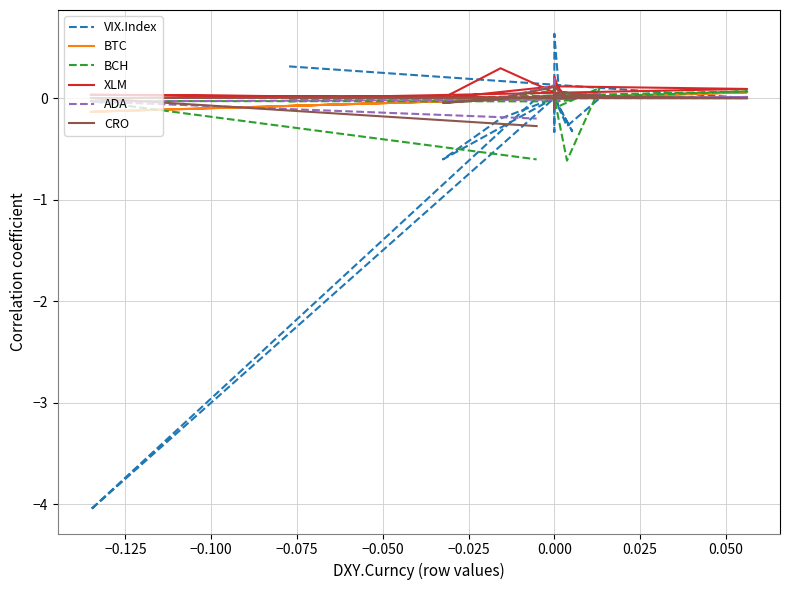

Where is the first local maximum for ADA?

−0.125